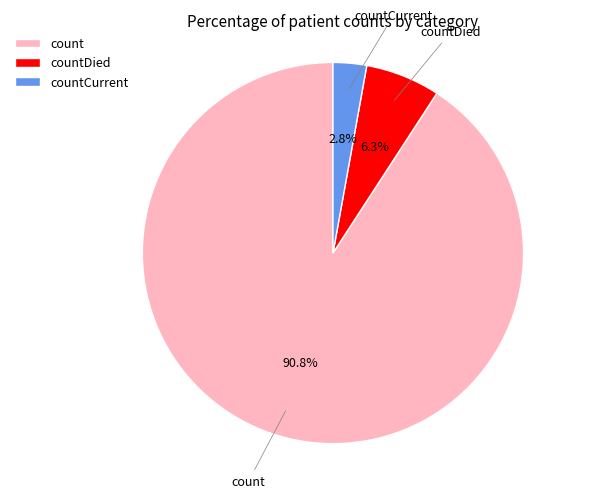

What percentage is the countCurrent slice, to the nearest percent?

3%